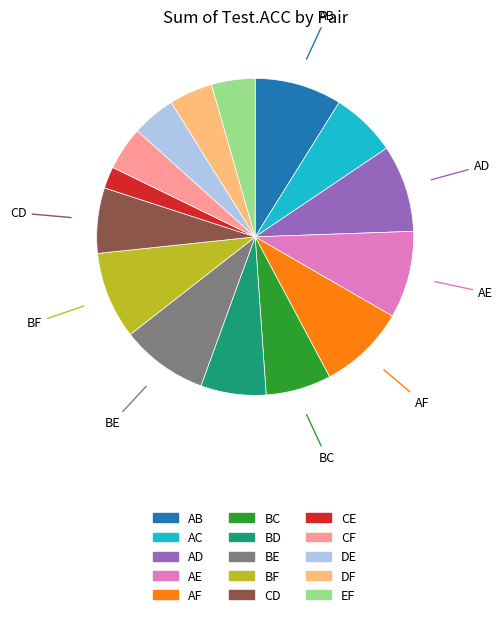

Which category has the smallest portion of the pie?

CE